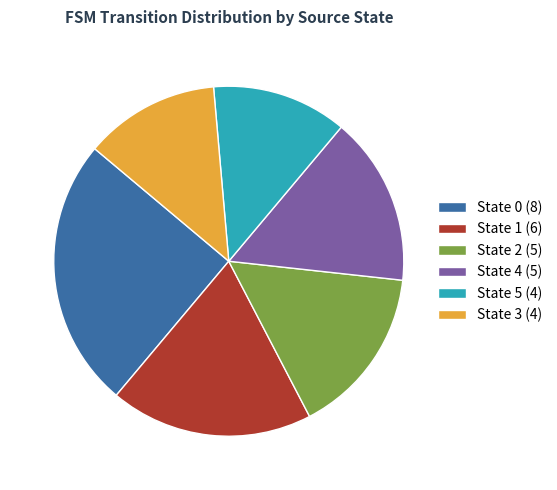

What is the largest slice in the pie chart?

State 0 (8)